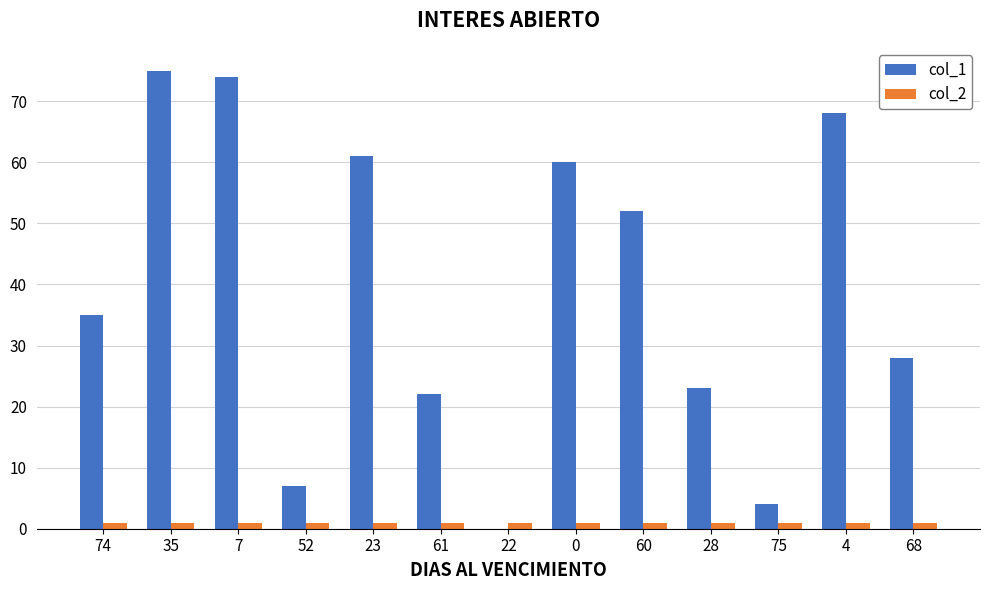

Reading left to right, list all the values displayed in this chart.

col_1: 35	75	74	7	61	22	0	60	52	23	4	68	28
col_2: 1	1	1	1	1	1	1	1	1	1	1	1	1